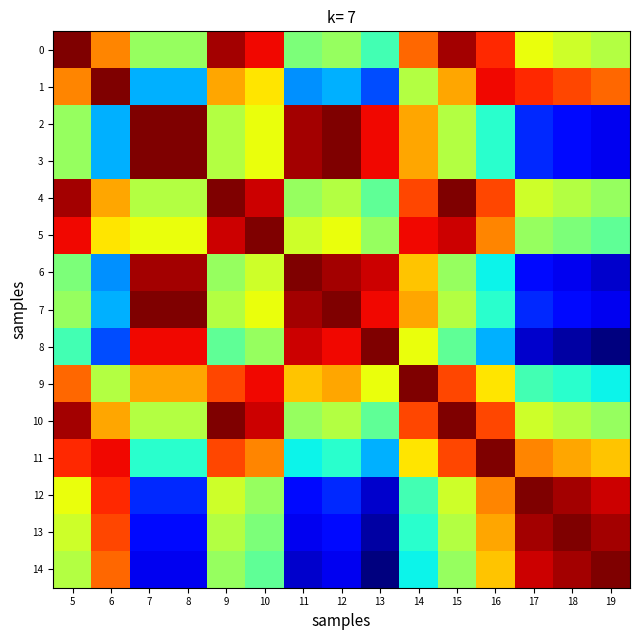

What is the maximum value shown in the chart?

1.0